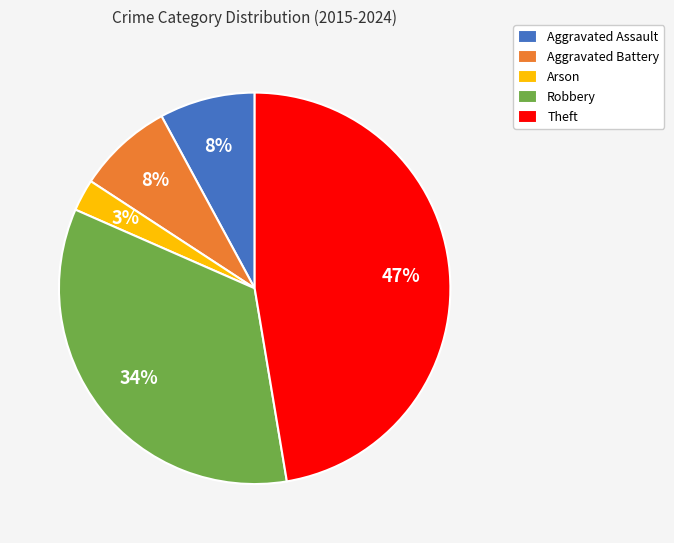

Is it true that Theft is 61% of the pie?

False